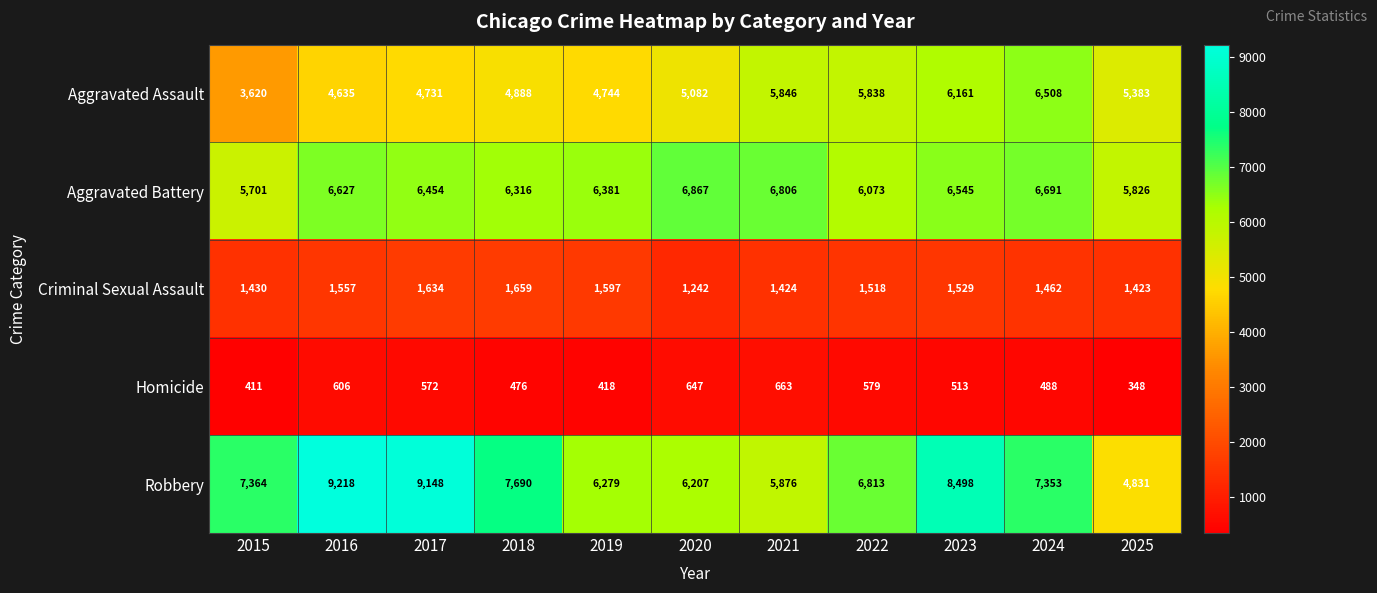

Which series has the largest range (max minus min)?

Robbery